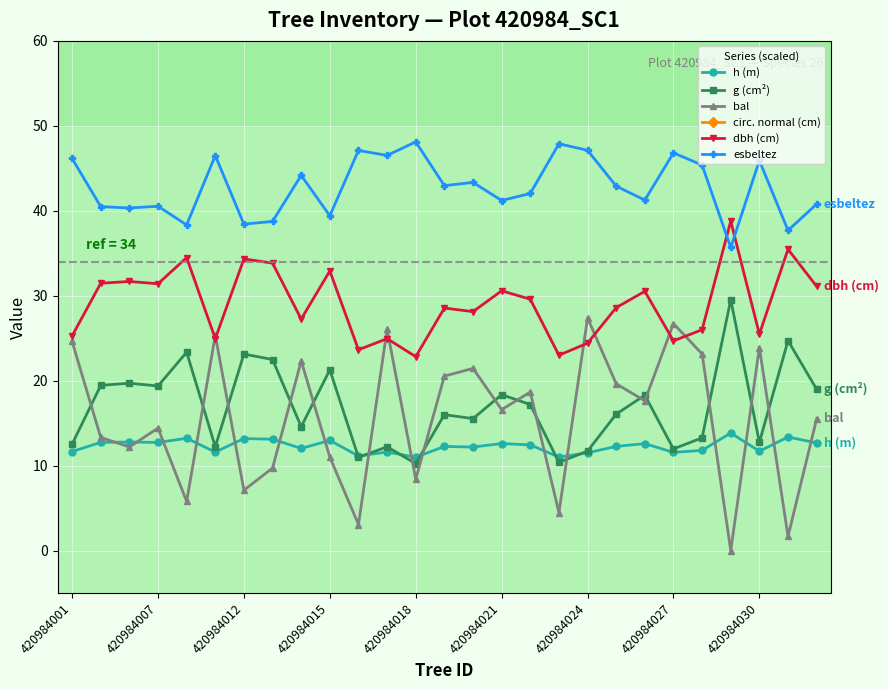

Rank the series at 13 from lowest to highest value.

h (m), g (cm²), bal, dbh (cm), esbeltez, circ. normal (cm)